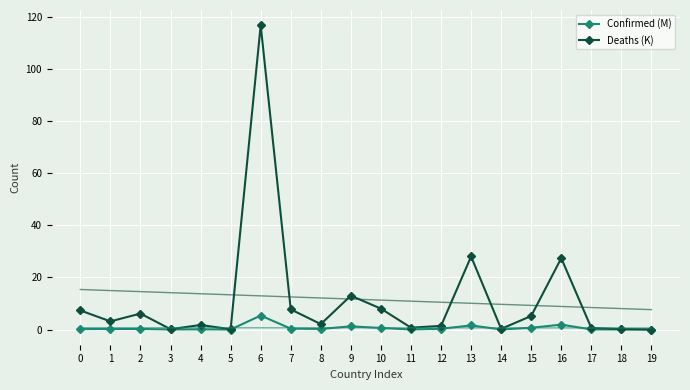

What is the maximum value shown in the chart?

116.7